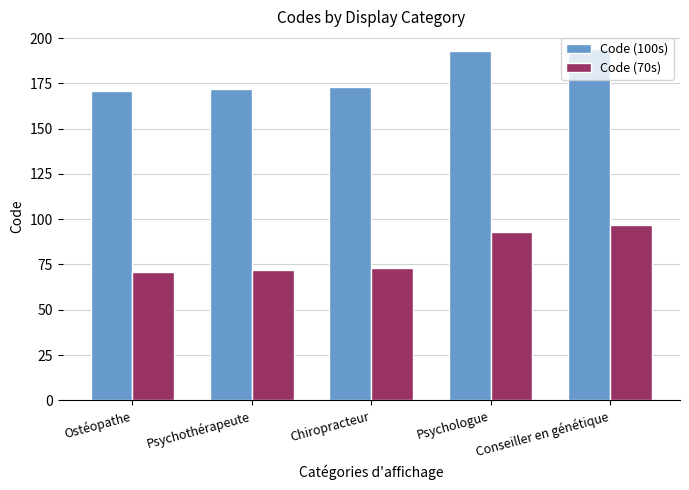

What is the label of the 2nd bar from the right?

Psychologue